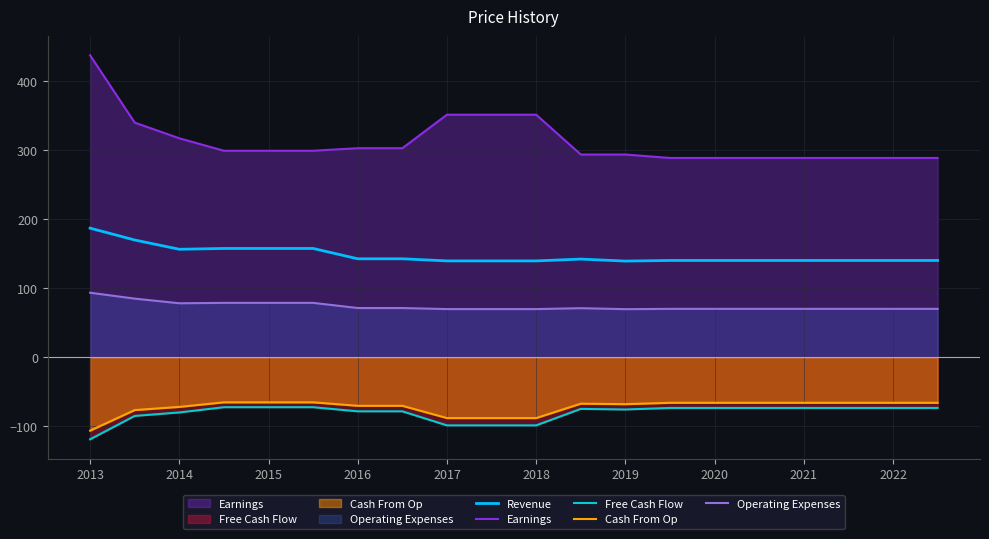

The Earnings series shows 299.0 at 2015. True or false?

True